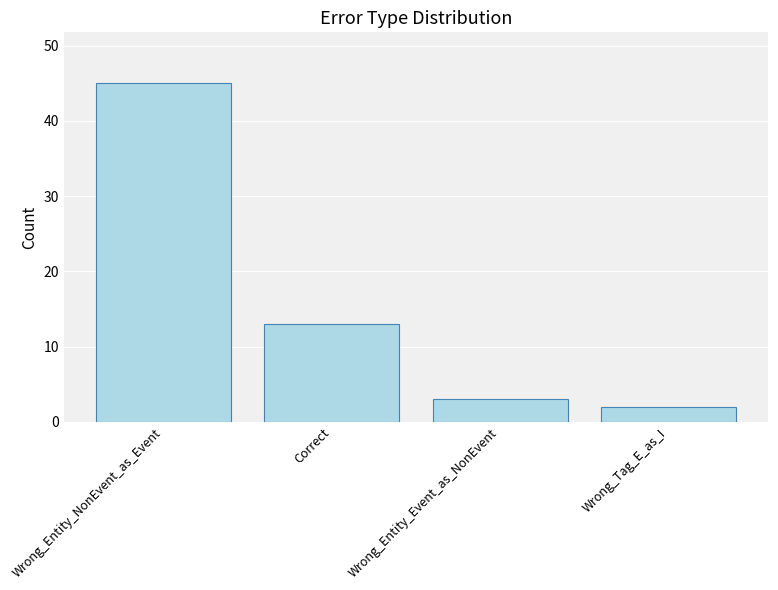

Is it true that the value at Wrong_Tag_E_as_I is 2?

True